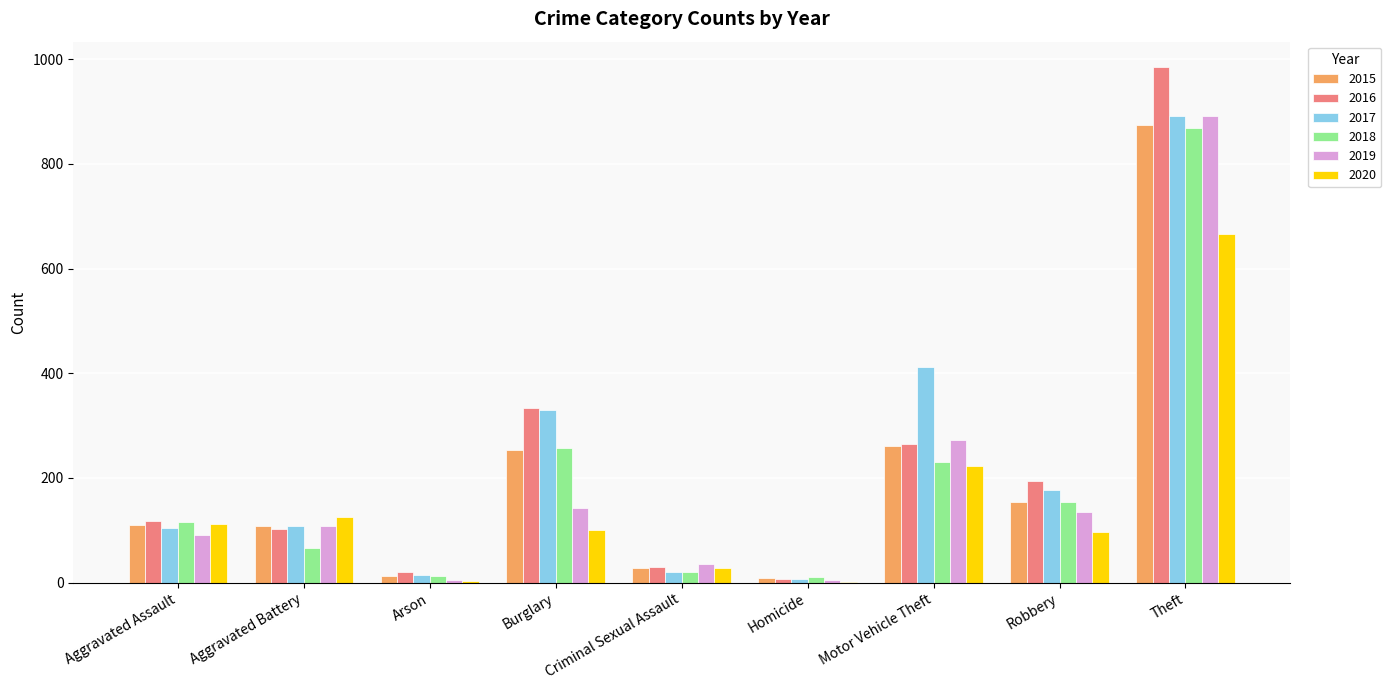

How many groups of bars are there?

9